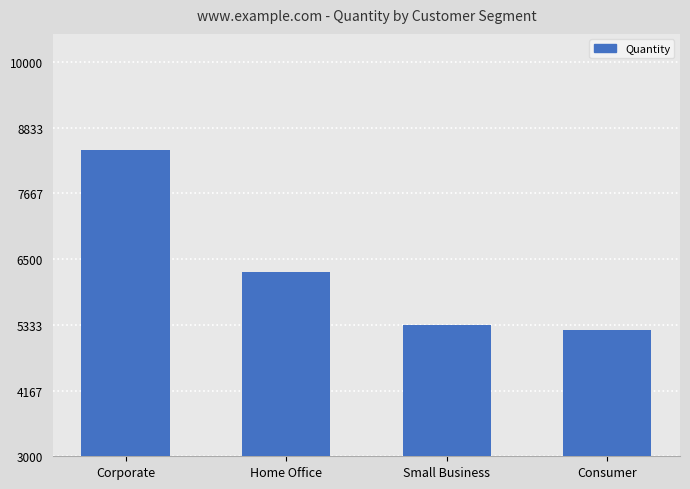

List the labels in order of value, largest first.

Corporate, Home Office, Small Business, Consumer